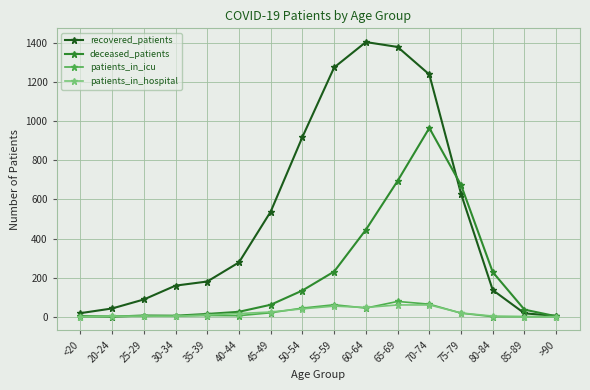

At which category is the sum across all series the highest?

70-74